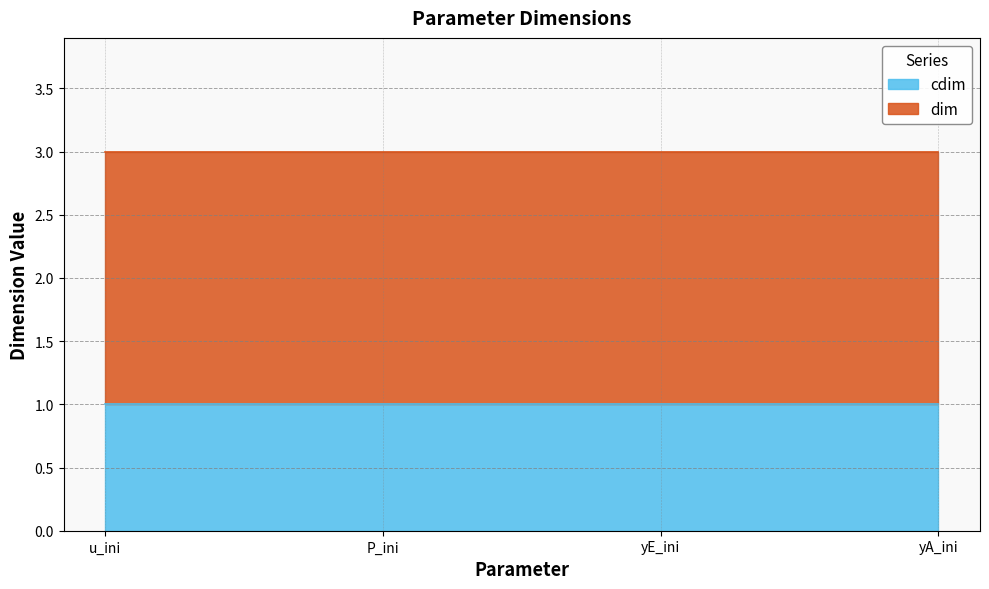

What is the total value across all series at P_ini?

3